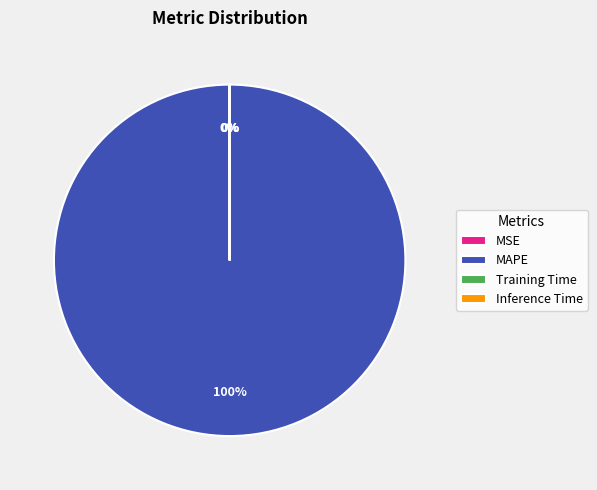

To the nearest percent, what is the difference between the largest and smallest slice percentages?

100%